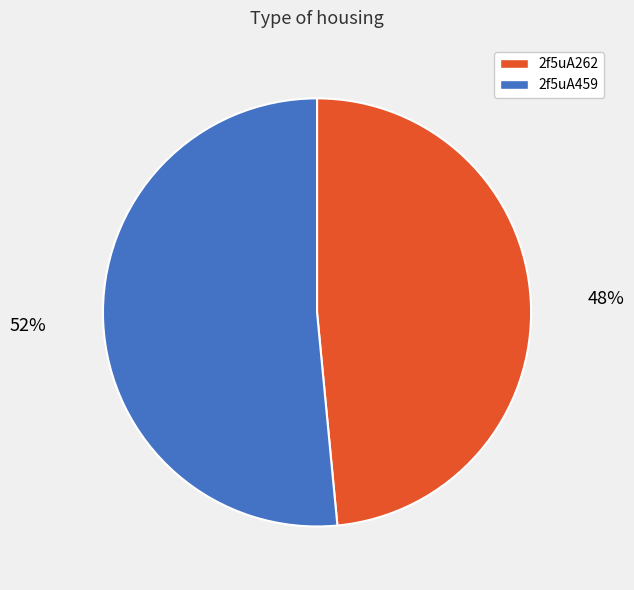

Is it true that 2f5uA459 is 42% of the pie?

False